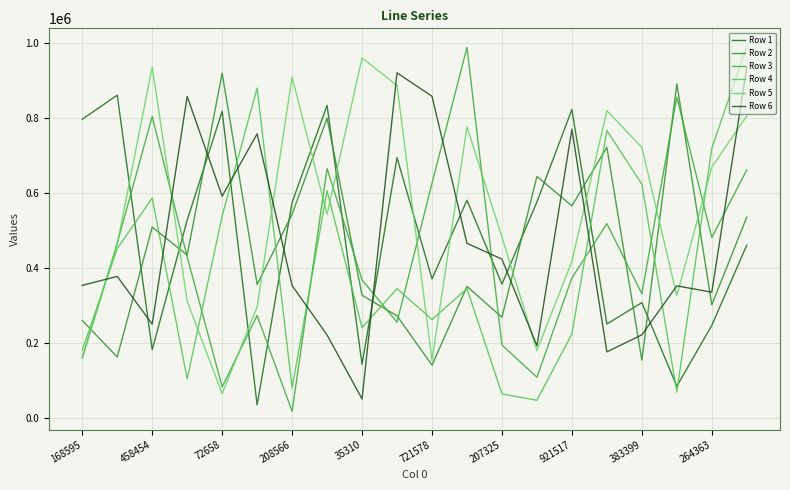

Does the chart have visible grid lines?

Yes